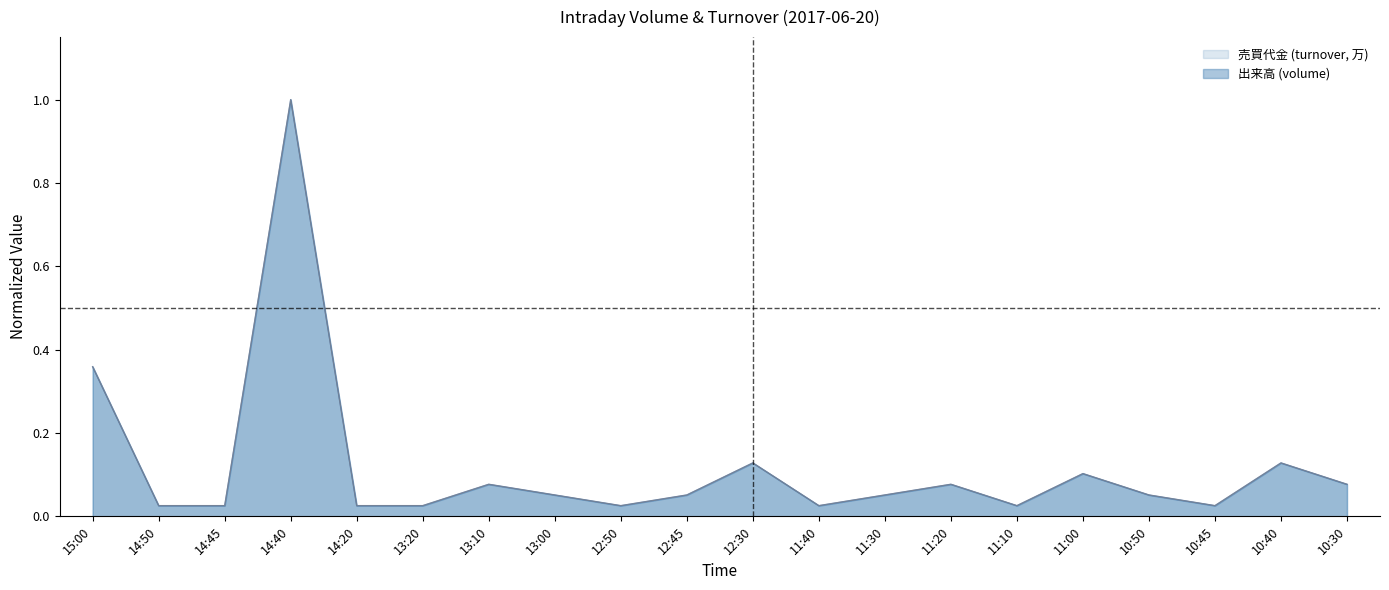

Rank the series by their average value, from lowest to highest.

売買代金 (turnover, 万), 出来高 (volume)